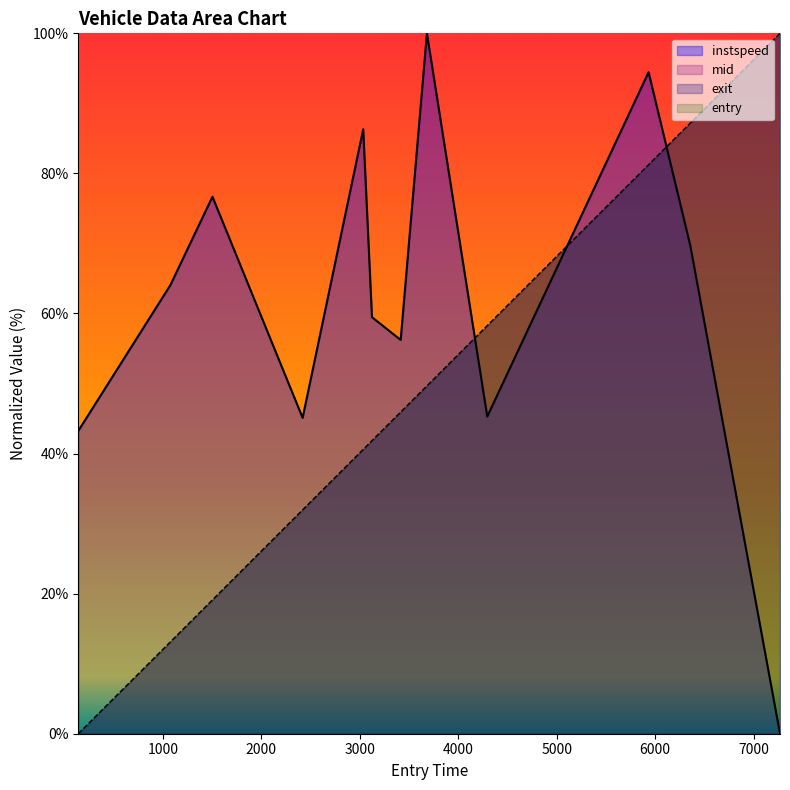

In instspeed, how many points are lower than both neighbors (excluding endpoints)?

3